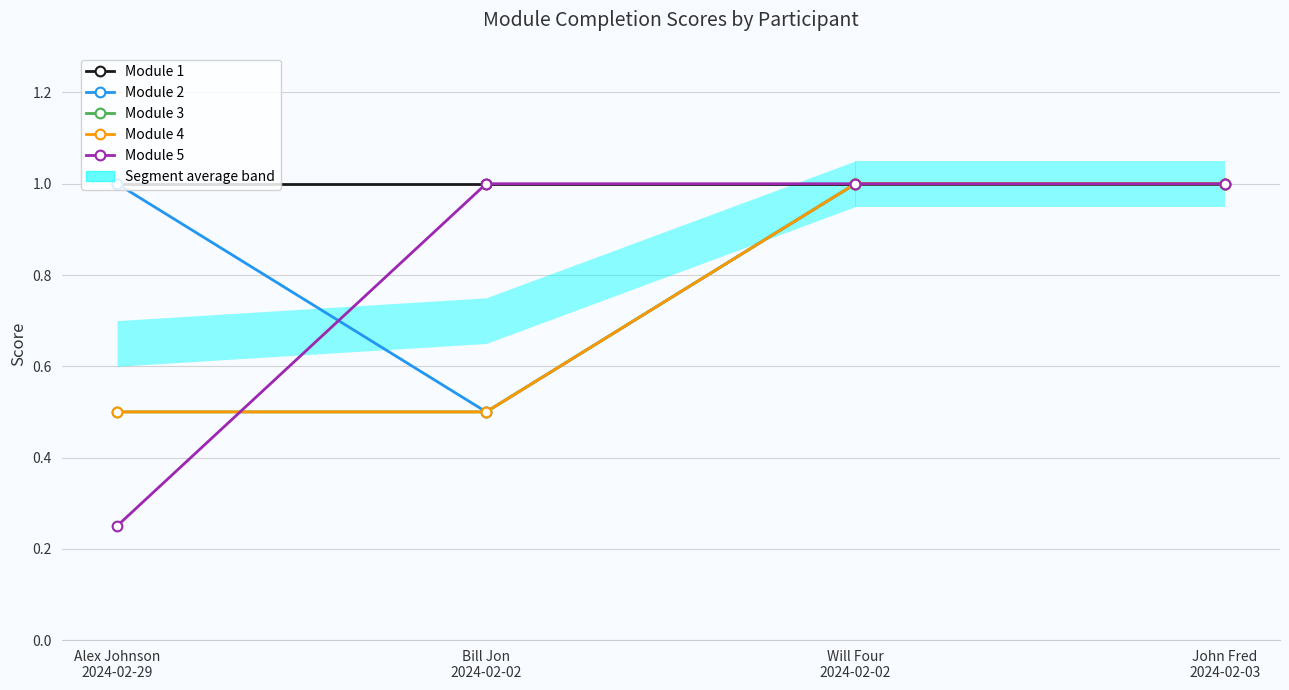

Where do Module 2 and Module 5 first cross each other?

Alex Johnson
2024-02-29 and Bill Jon
2024-02-02